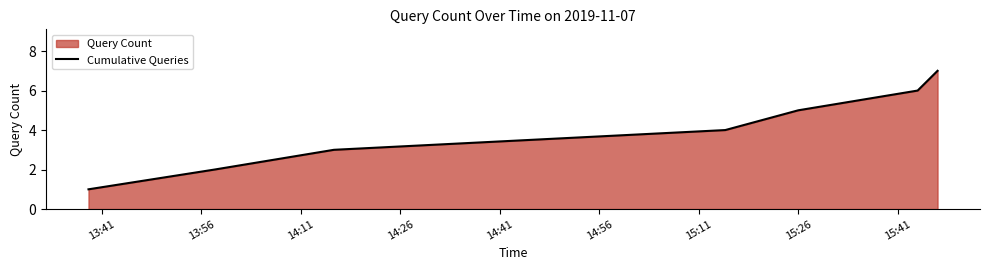

What is the sum of all values?

28